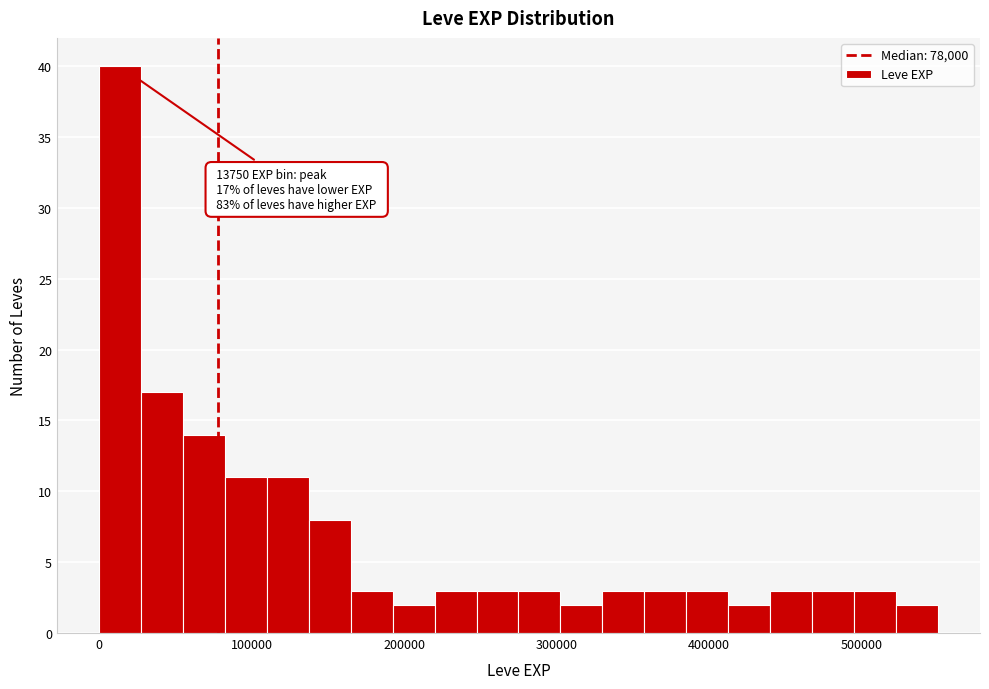

Read against the x-axis, roughly where is the centre of the tallest bar?

10000